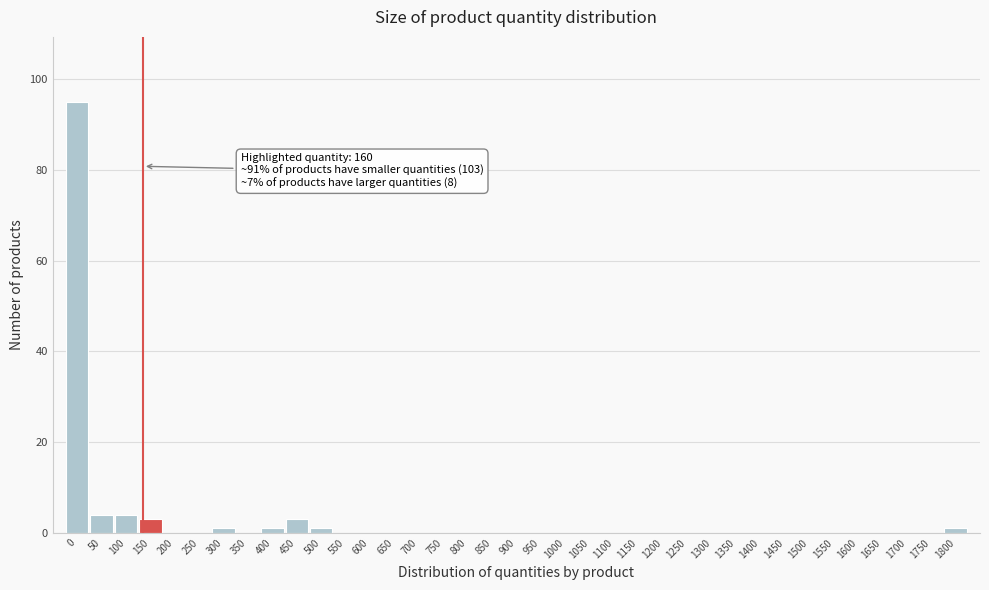

What is the maximum value shown in the chart?

95